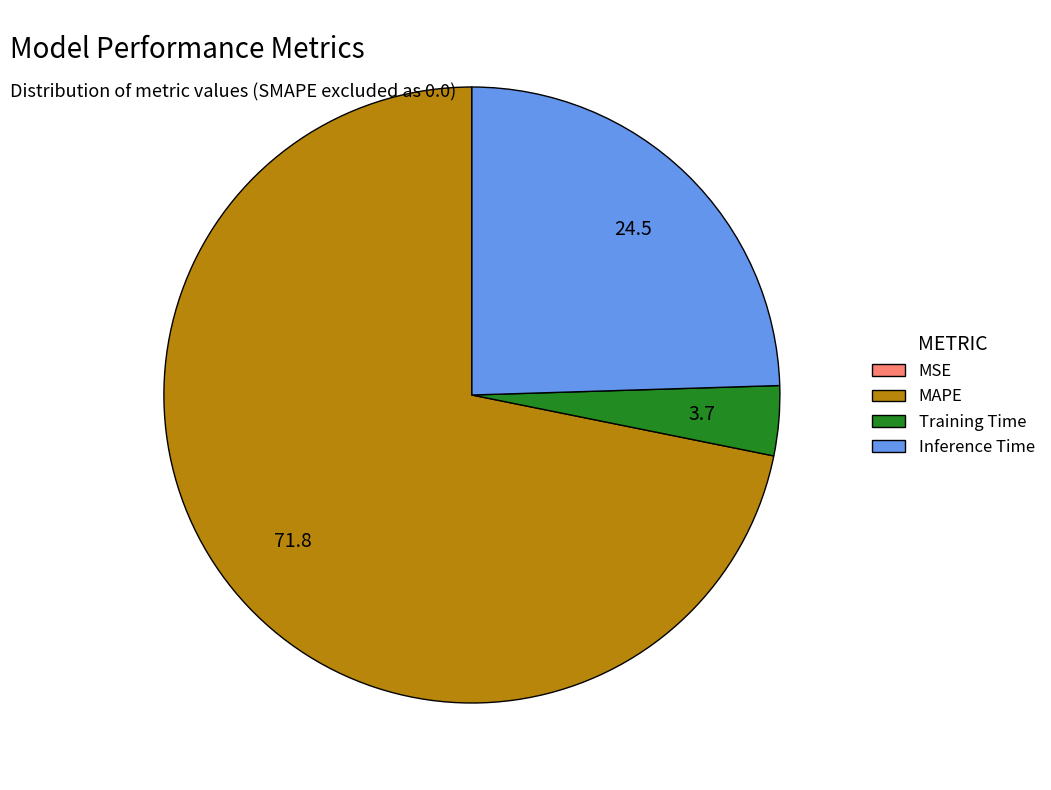

What is the ratio of the value at Inference Time to the value at MAPE?

0.3